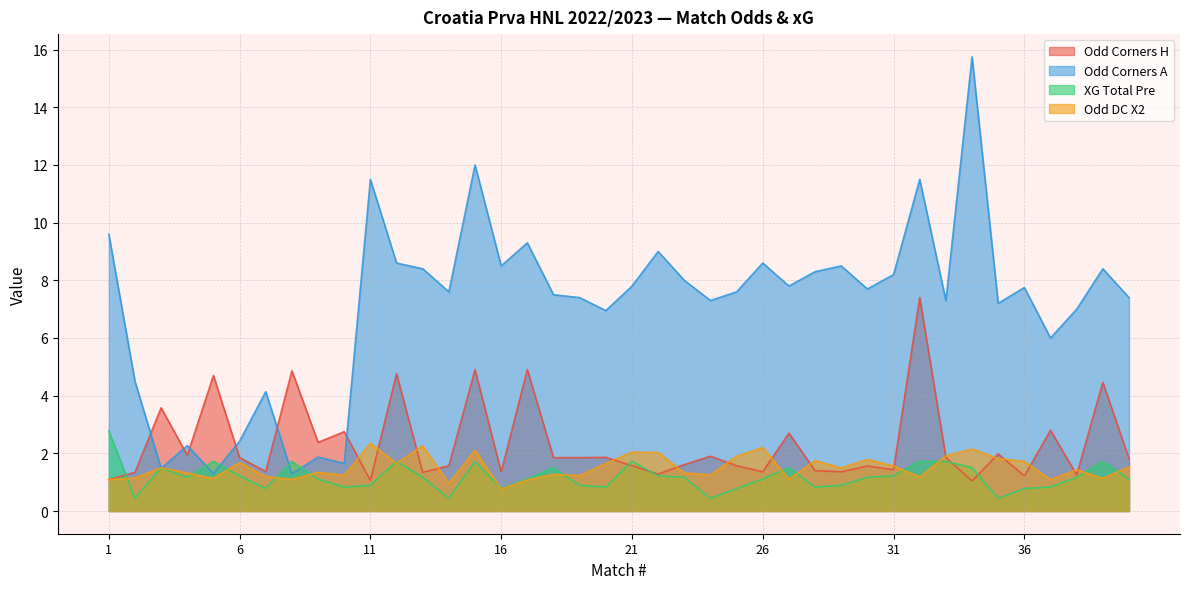

What is the value of the Odd_DC_X2 point at the 25th from the left?

1.9